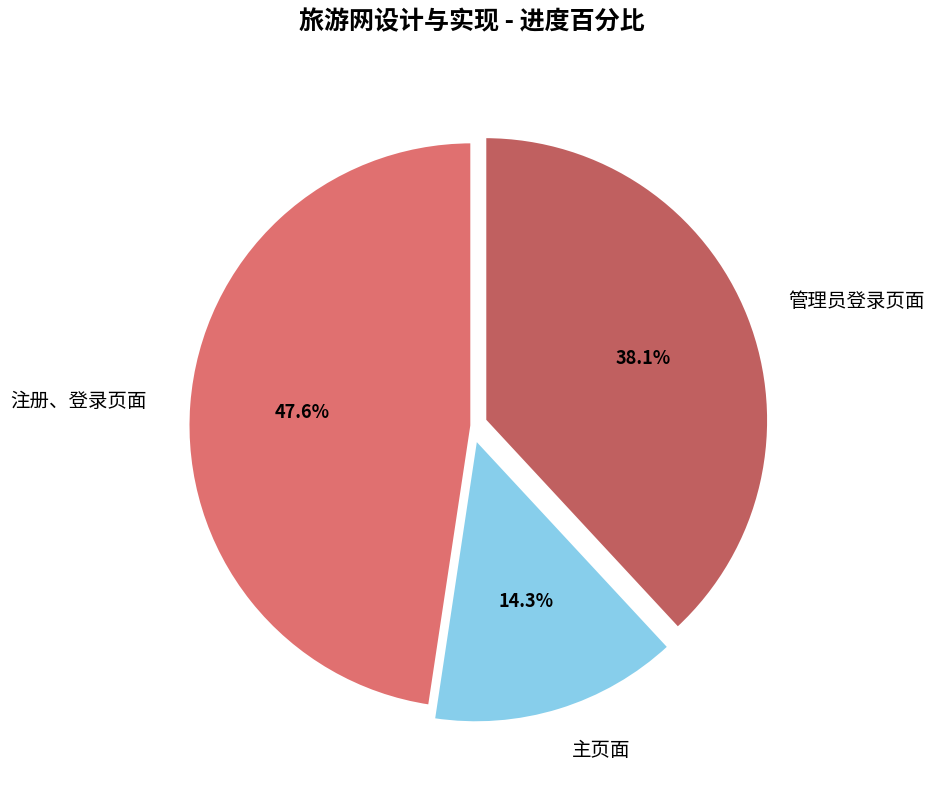

How many segments does this pie chart have?

3